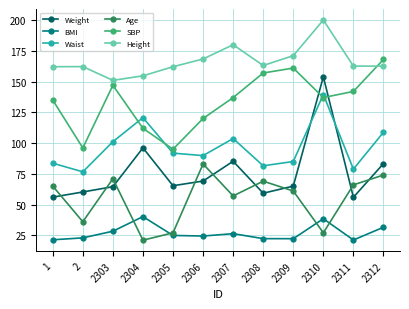

True or false: Weight has a value of 92.2 at 2303.

False